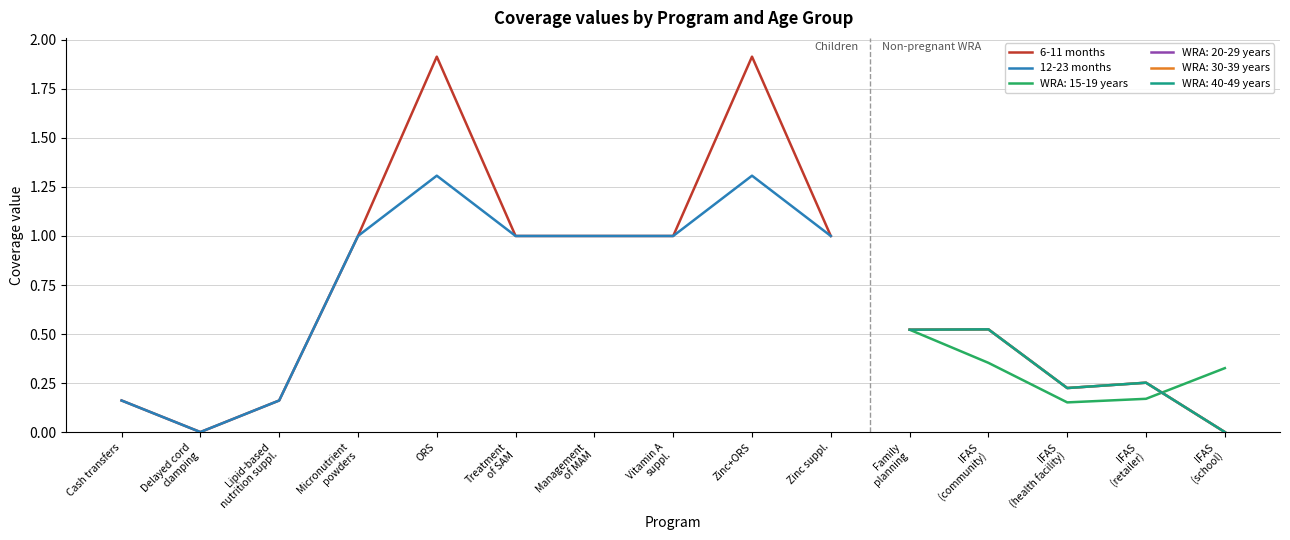

Is the value of 12-23 months at Zinc suppl. greater than the value of 6-11 months at Delayed cord
clamping?

Yes